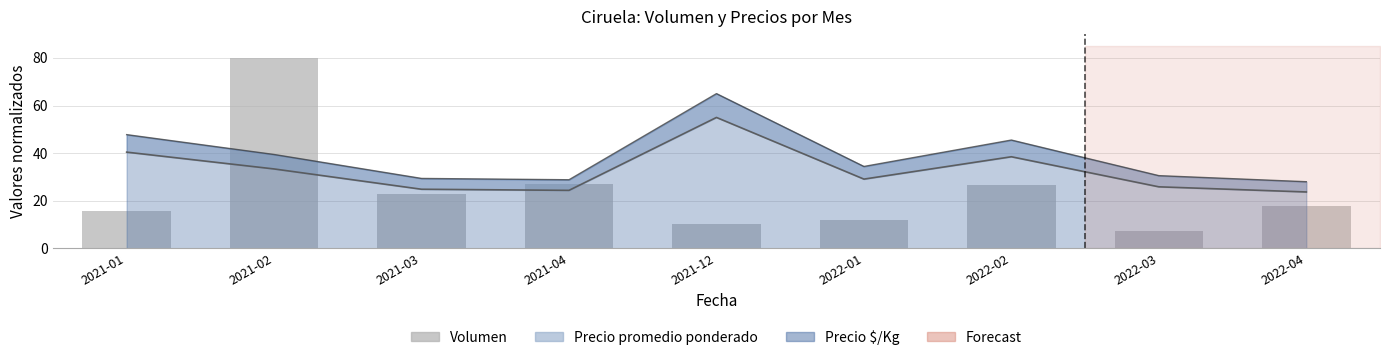

Between 2022-01 and 2022-02, which is larger?

2022-02